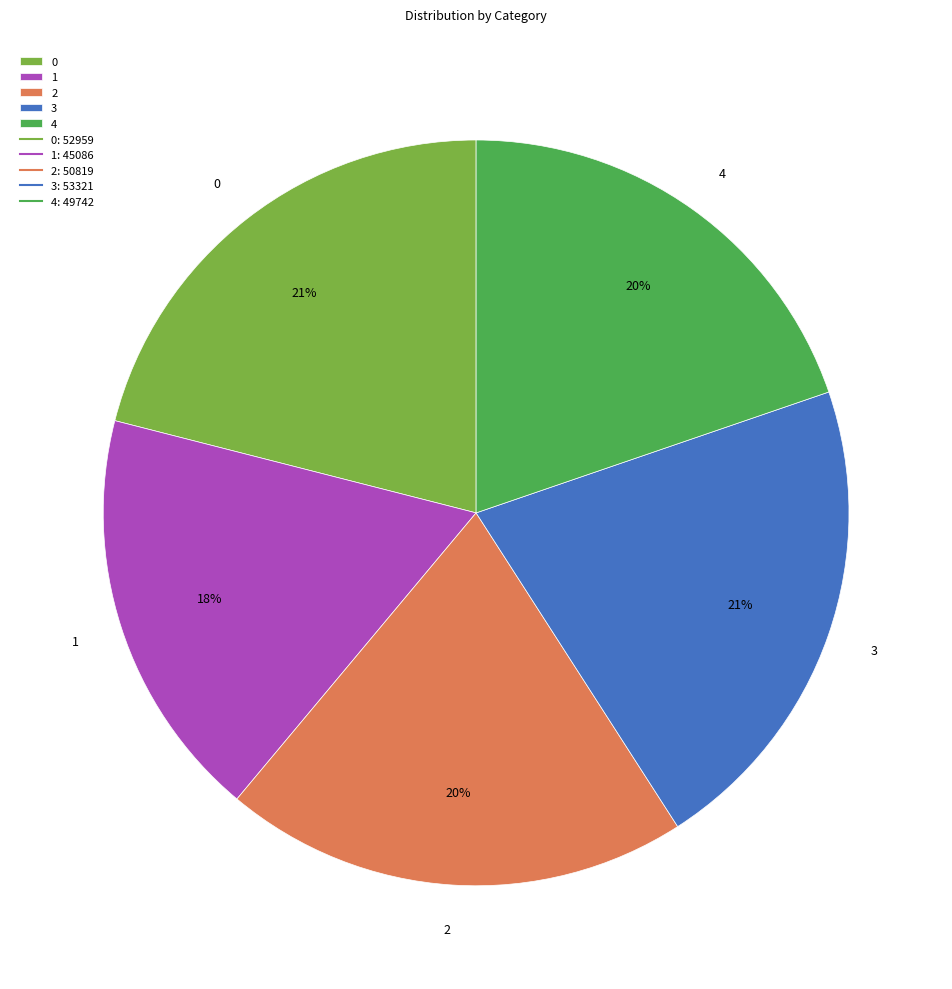

To the nearest percent, what percentage of the pie is 1?

18%